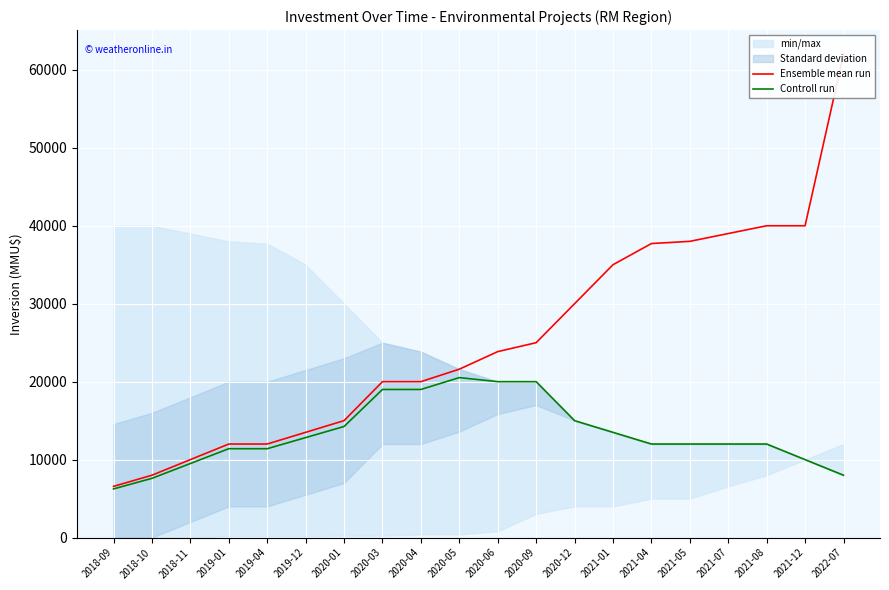

How many lines are shown in the chart?

2